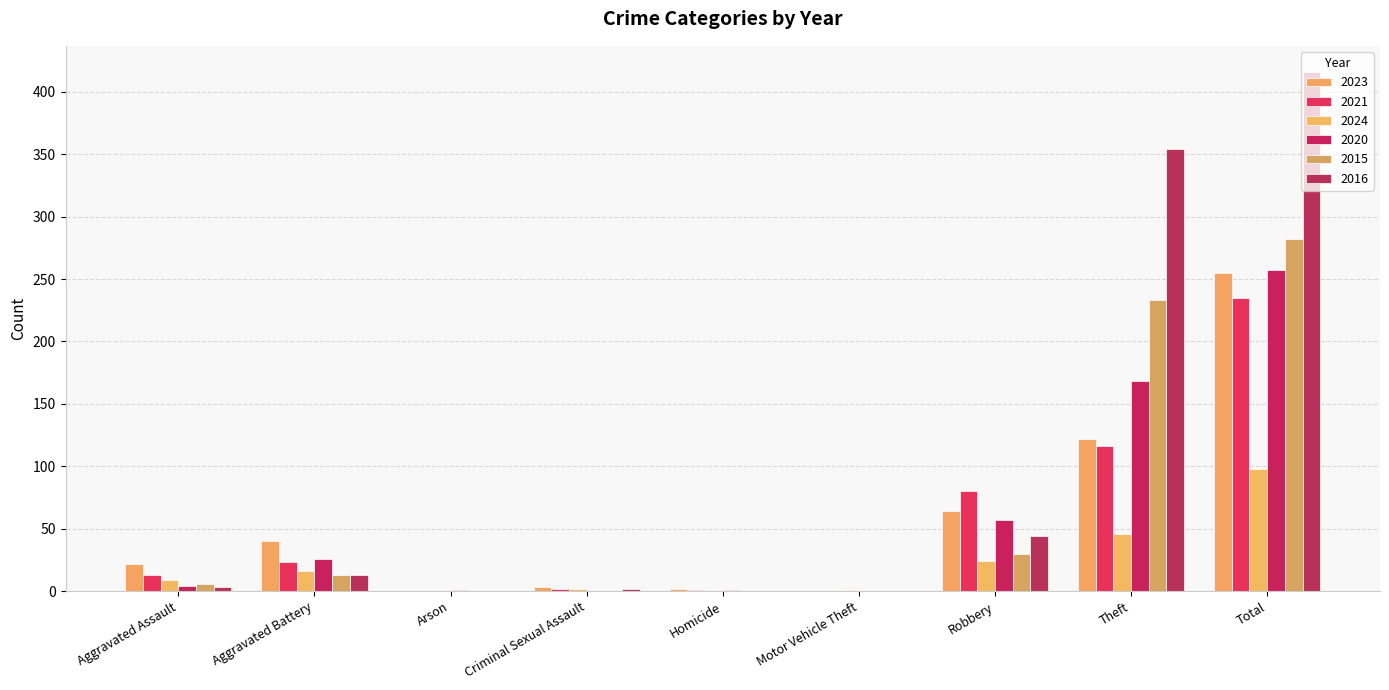

Reading left to right, list all the values displayed in this chart.

2023: Aggravated Assault=22	Aggravated Battery=40	Arson=0	Criminal Sexual Assault=3	Homicide=2	Motor Vehicle Theft=0	Robbery=64	Theft=122	Total=255
2021: Aggravated Assault=13	Aggravated Battery=23	Arson=0	Criminal Sexual Assault=2	Homicide=1	Motor Vehicle Theft=0	Robbery=80	Theft=116	Total=235
2024: Aggravated Assault=9	Aggravated Battery=16	Arson=0	Criminal Sexual Assault=2	Homicide=0	Motor Vehicle Theft=1	Robbery=24	Theft=46	Total=98
2020: Aggravated Assault=4	Aggravated Battery=26	Arson=1	Criminal Sexual Assault=0	Homicide=1	Motor Vehicle Theft=0	Robbery=57	Theft=168	Total=257
2015: Aggravated Assault=6	Aggravated Battery=13	Arson=0	Criminal Sexual Assault=0	Homicide=0	Motor Vehicle Theft=0	Robbery=30	Theft=233	Total=282
2016: Aggravated Assault=3	Aggravated Battery=13	Arson=0	Criminal Sexual Assault=2	Homicide=0	Motor Vehicle Theft=0	Robbery=44	Theft=354	Total=416